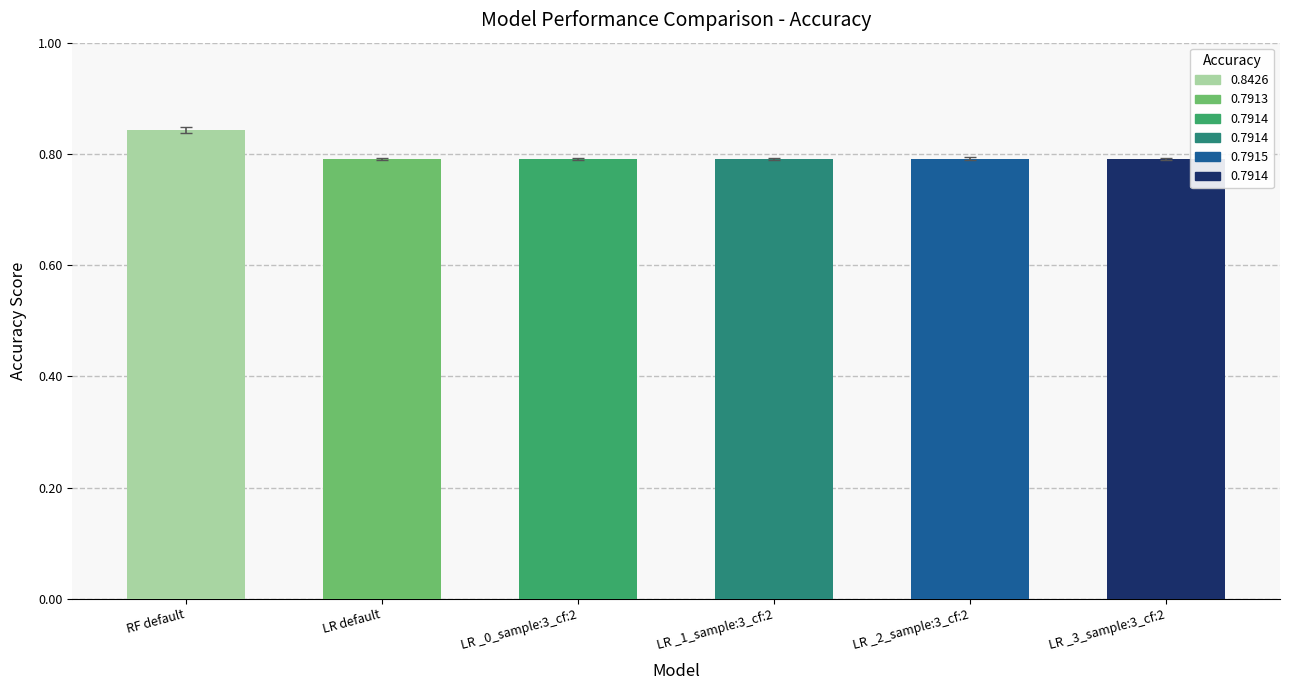

Which category has the highest value in the F1 (%) series?

RF default